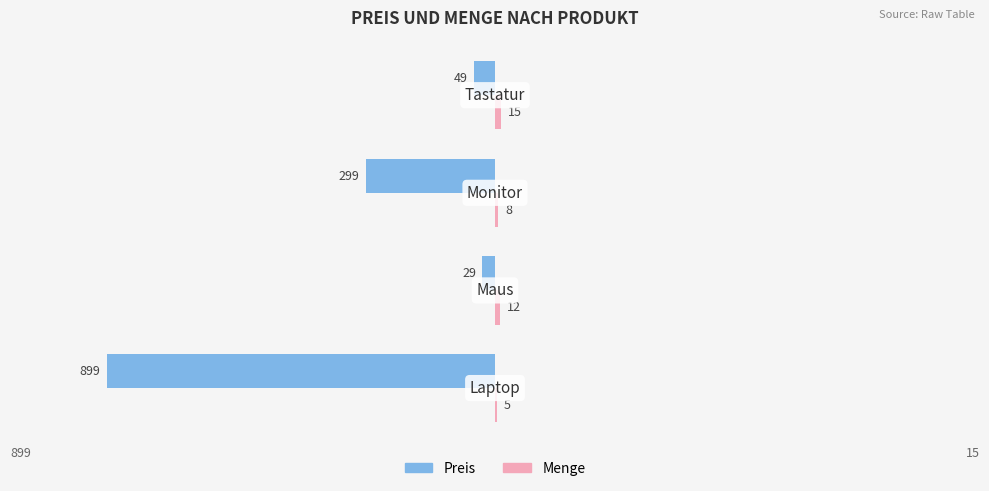

What is the maximum value for Preis?

-29